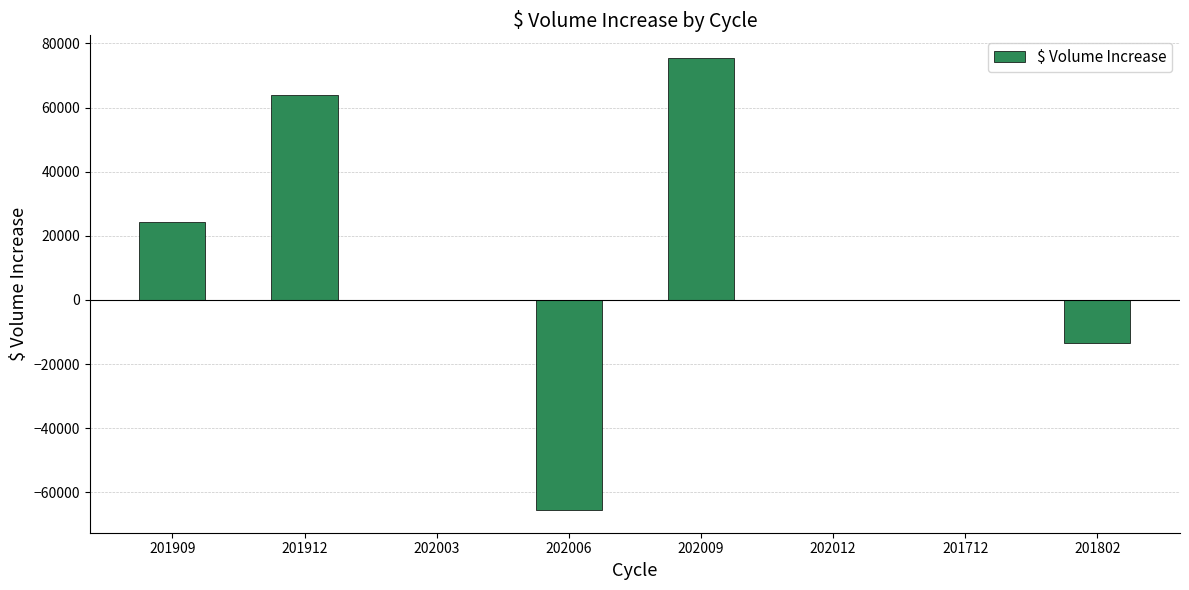

What is the greatest value displayed?

75488.0